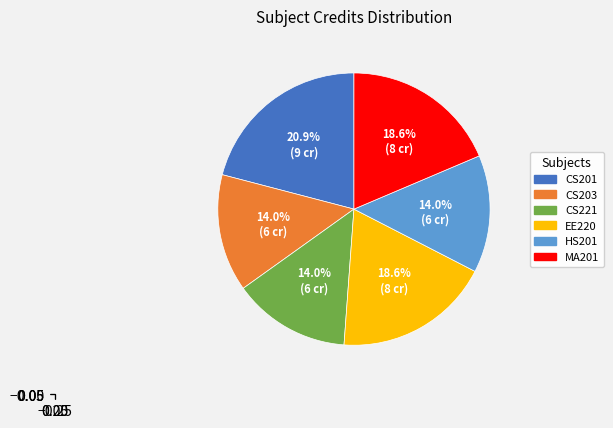

Between CS221 and MA201, which is larger?

MA201